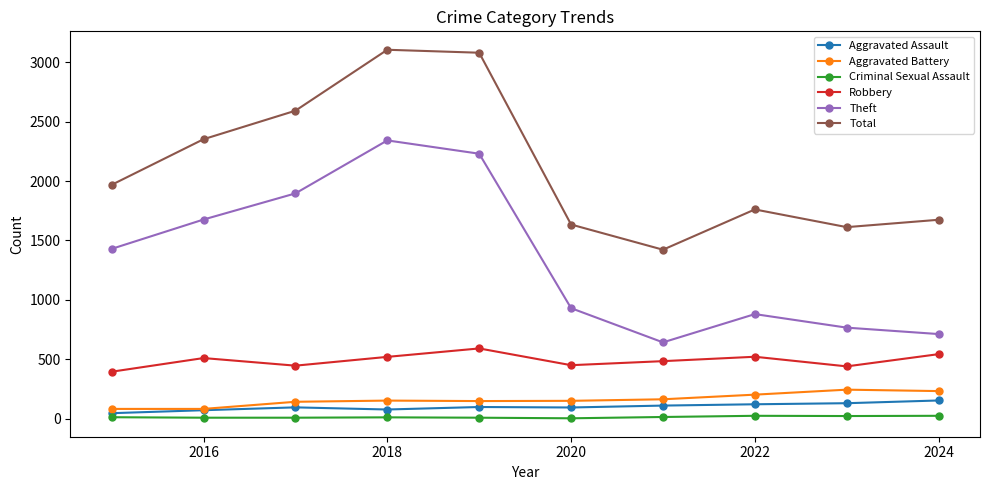

True or false: Theft and Total intersect in this chart.

False